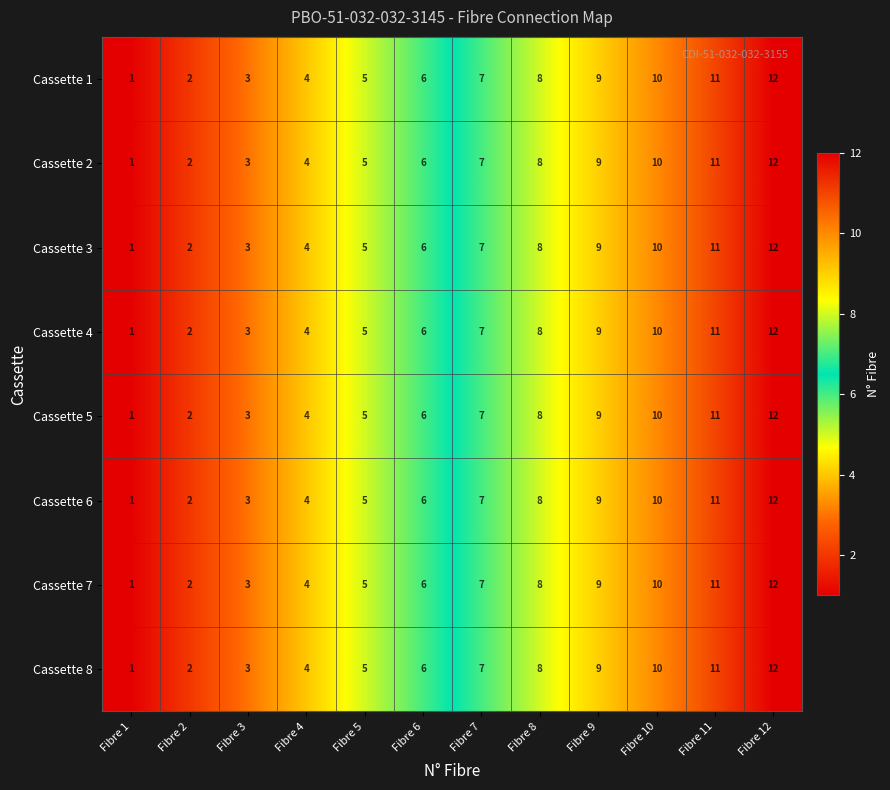

What is the sum of all Cassette 4 values?

78